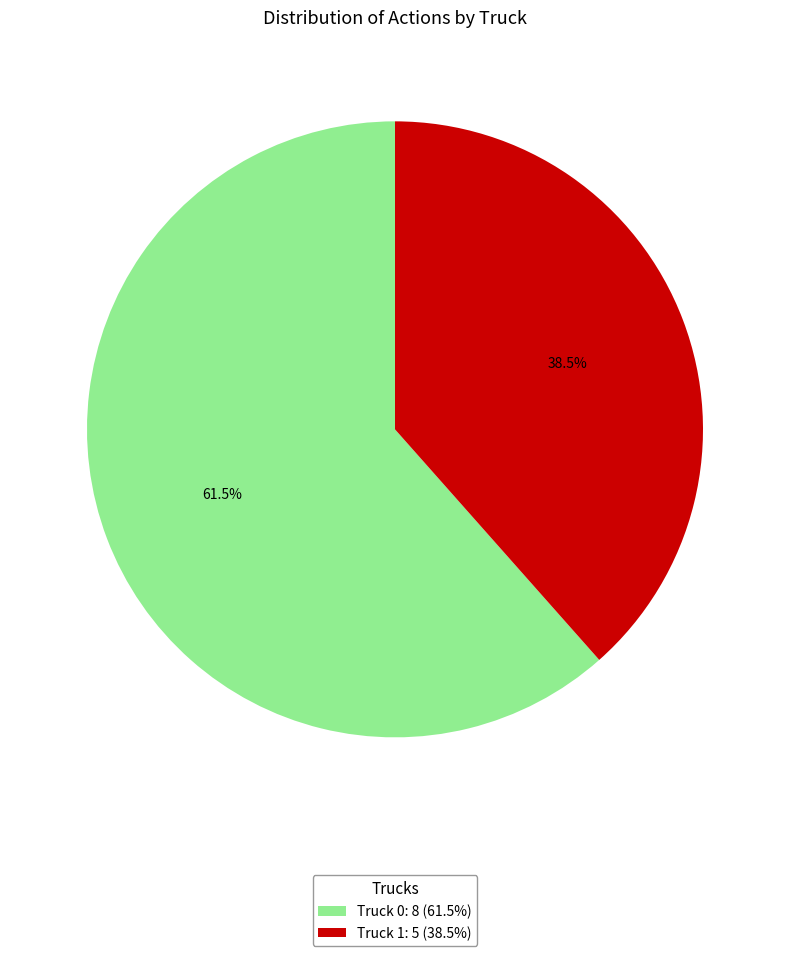

Is there a majority slice in this chart?

Yes